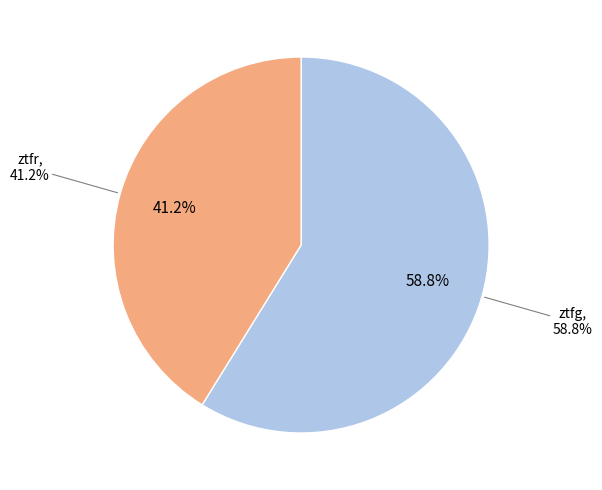

True or false: ztfr accounts for 41% of the total.

True